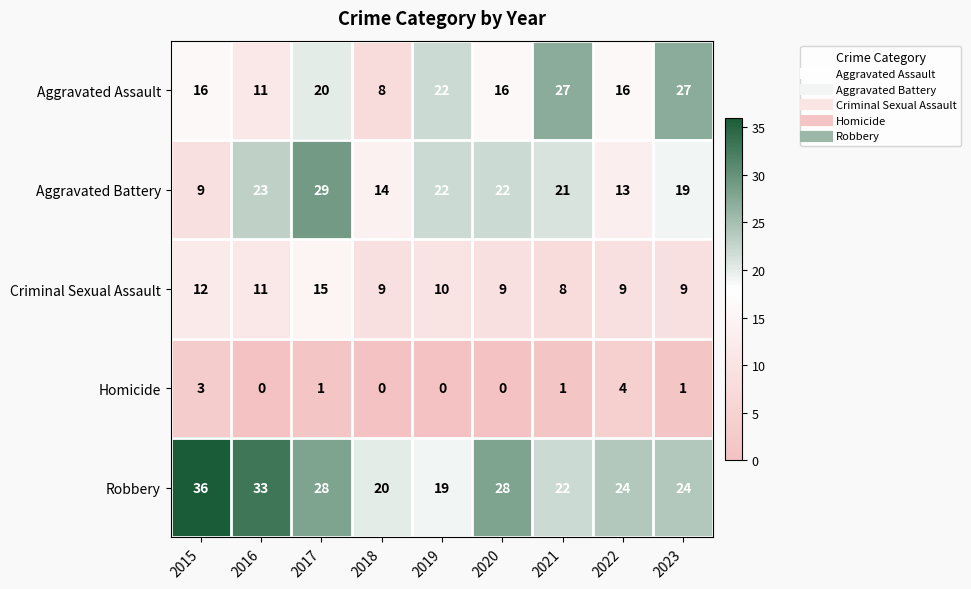

List the series in order of their peak value, highest first.

Robbery, Aggravated Battery, Aggravated Assault, Criminal Sexual Assault, Homicide